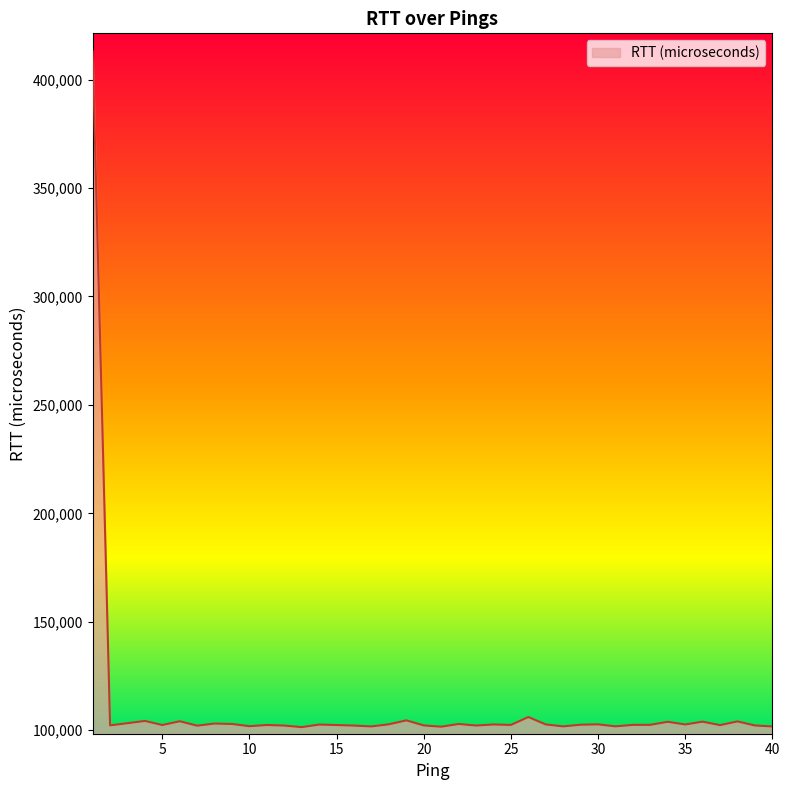

What is the minimum value shown in the chart?

101437